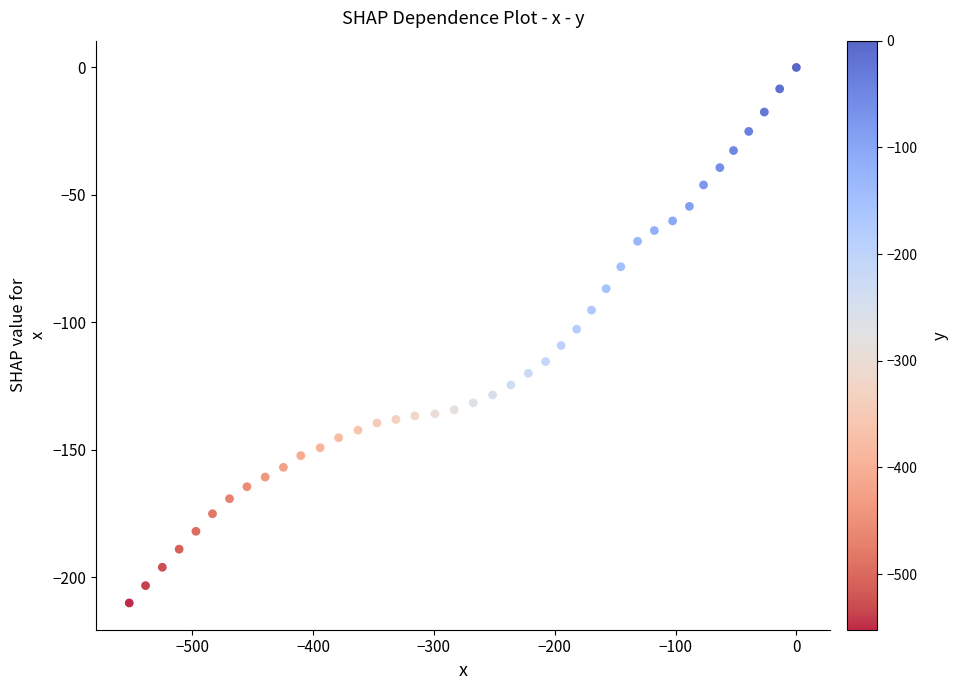

What is the range of X values (max minus min)?

552.1